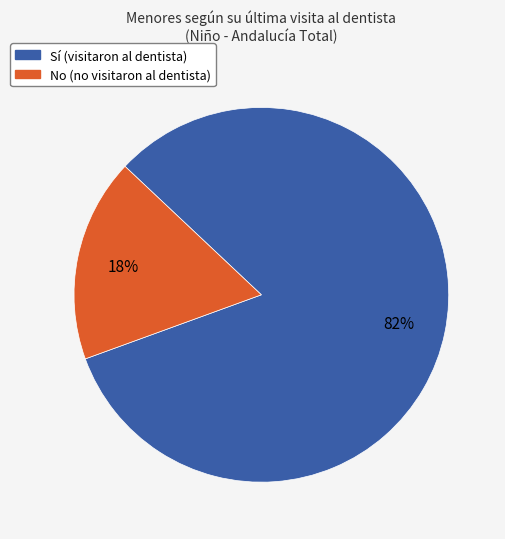

Is there any slice that represents more than half of the pie?

Yes